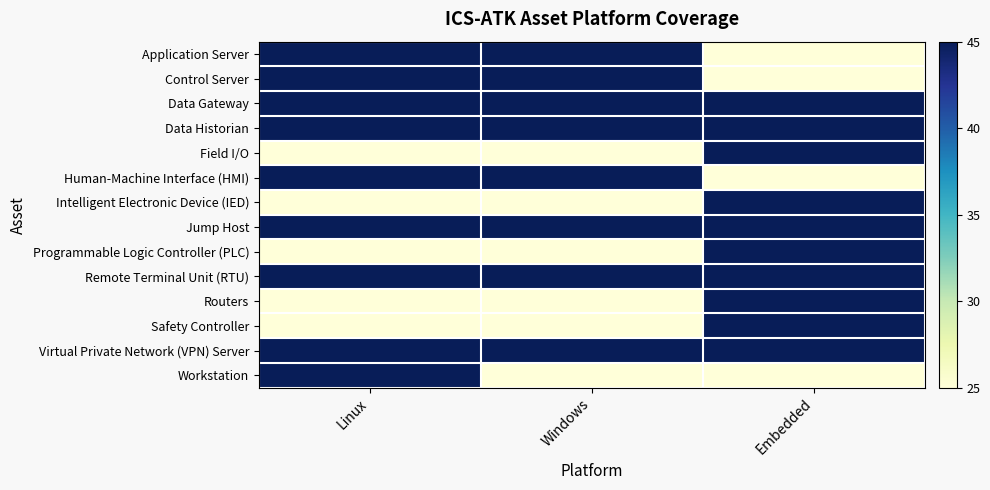

What is the difference between the highest and lowest values at Embedded?

20